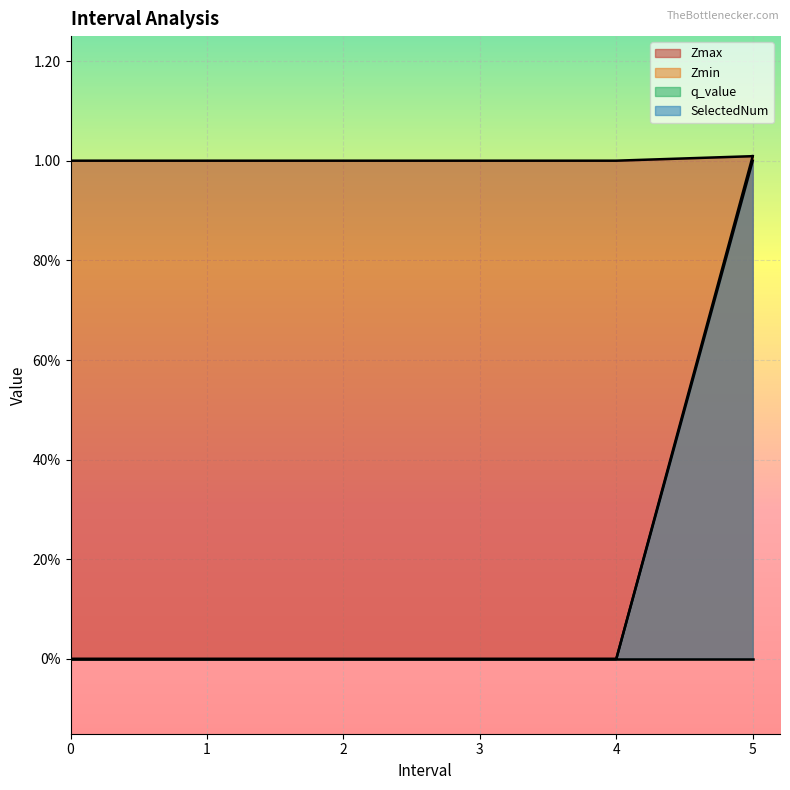

Which has a higher value, 2 or 0?

2